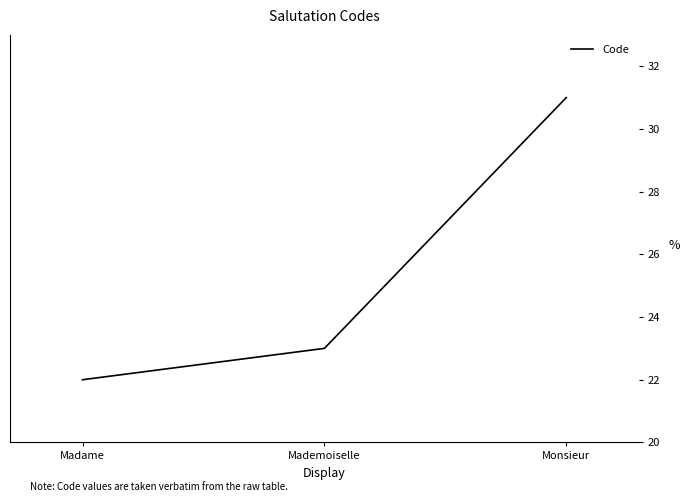

Is this an area chart (filled region under the line)?

No